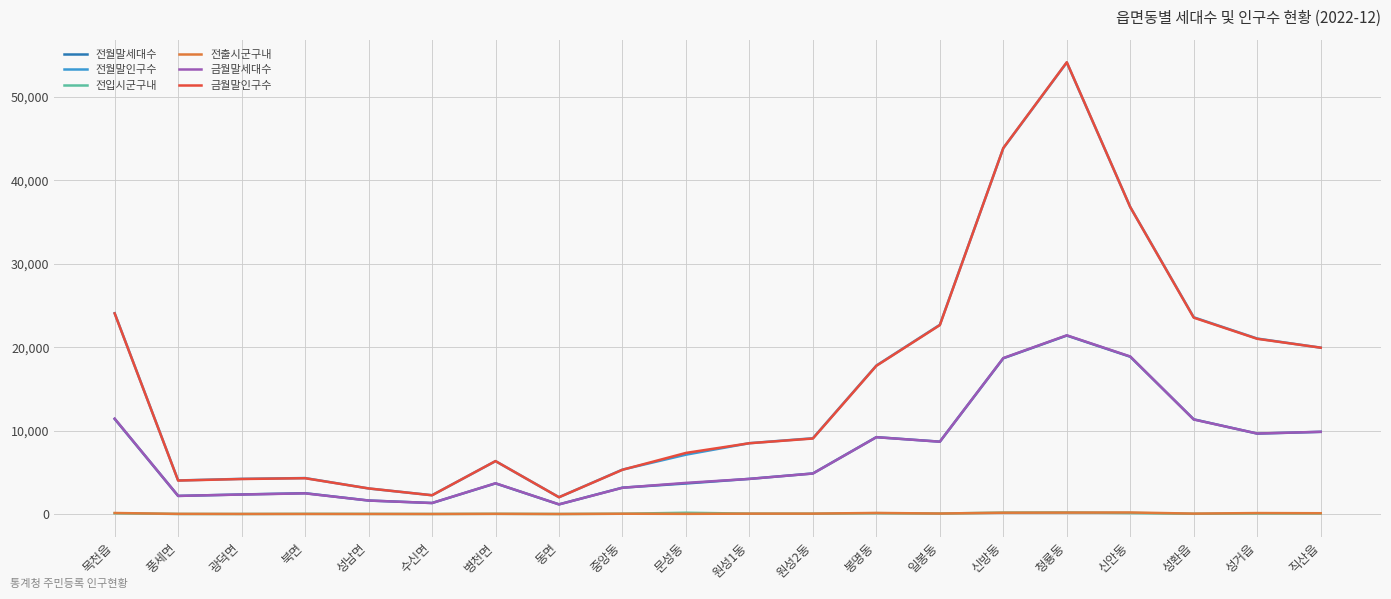

At which category is the sum across all series the highest?

청룡동